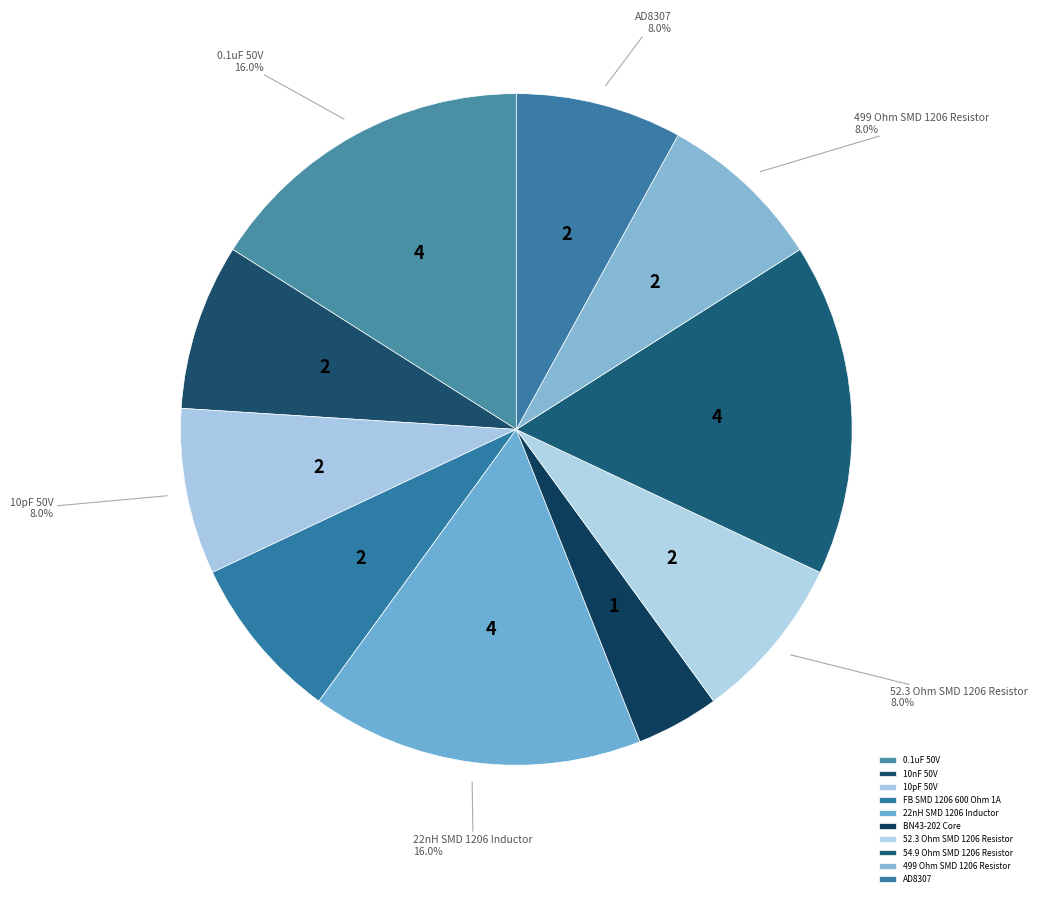

Is there a majority slice in this chart?

No